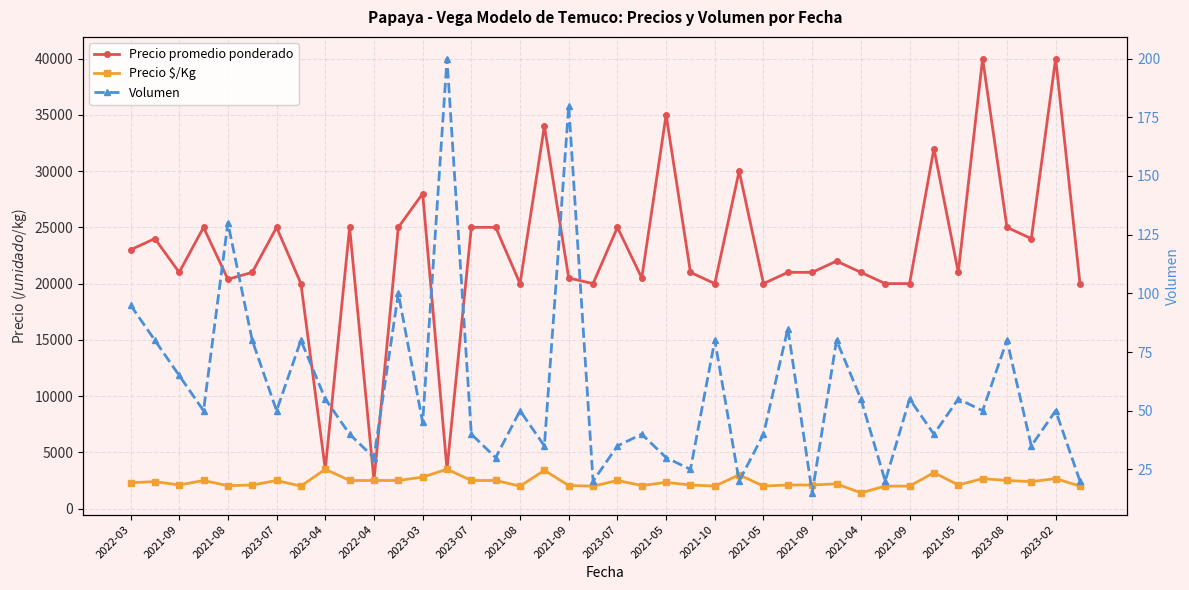

Which series has the largest range (max minus min)?

Precio promedio ponderado